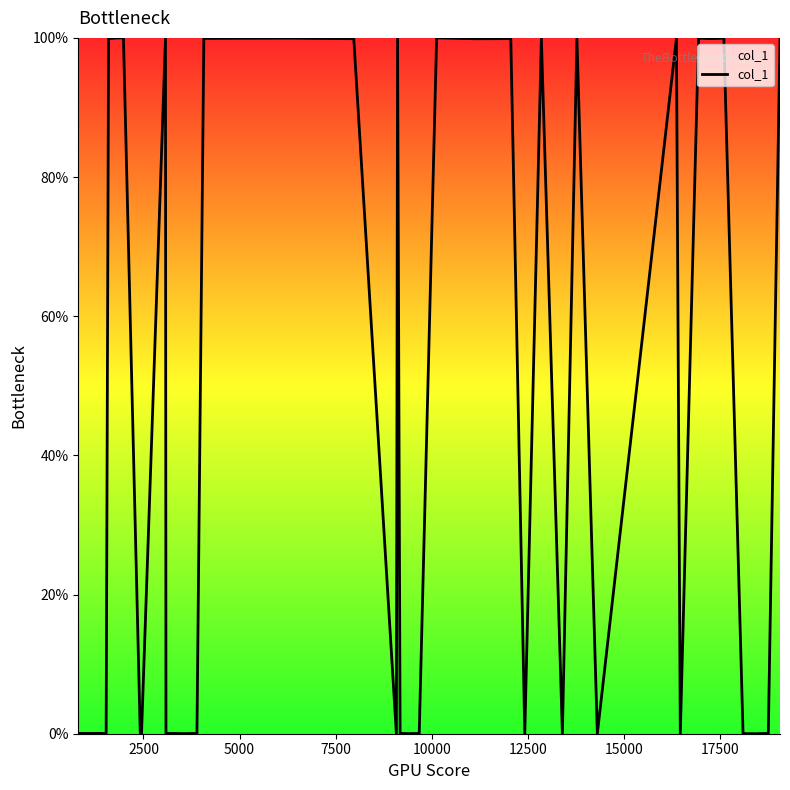

What is the greatest value displayed?

100.0